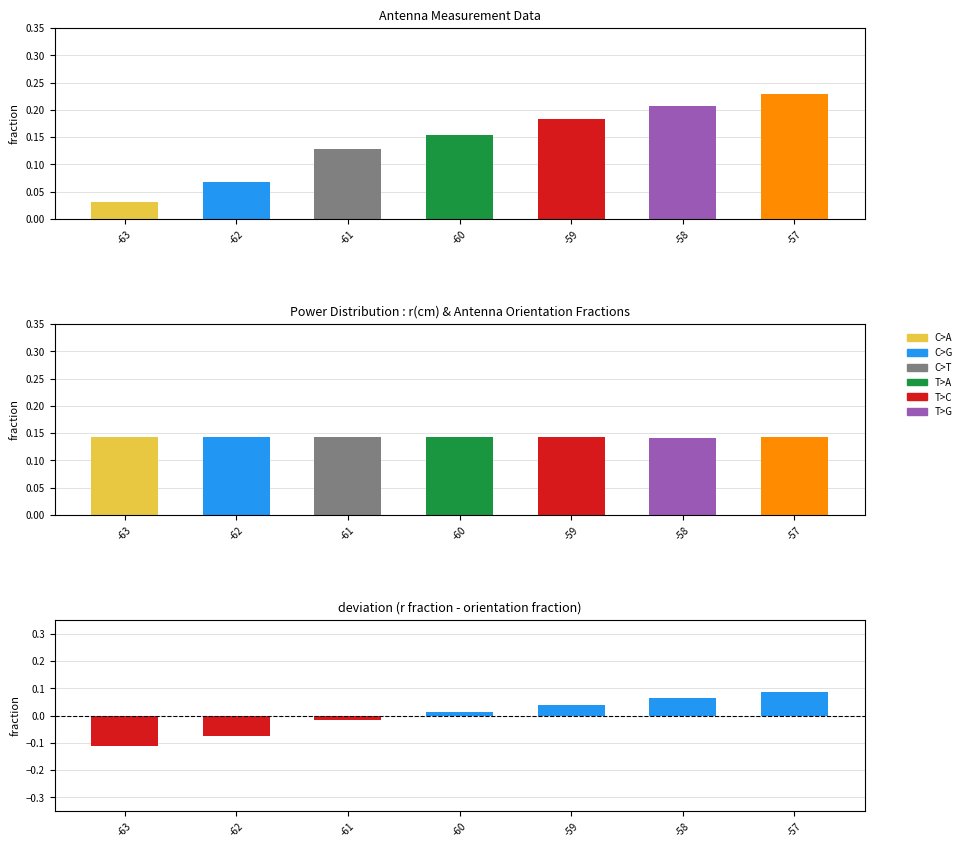

Reading left to right, what are all the values shown in this chart?

r(cm) fraction: -63=0.0	-62=0.1	-61=0.1	-60=0.2	-59=0.2	-58=0.2	-57=0.2
Antenna orientation fraction: -63=0.1	-62=0.1	-61=0.1	-60=0.1	-59=0.1	-58=0.1	-57=0.1
r(cm) - orientation fraction: -63=-0.1	-62=-0.1	-61=-0.0	-60=0.0	-59=0.0	-58=0.1	-57=0.1